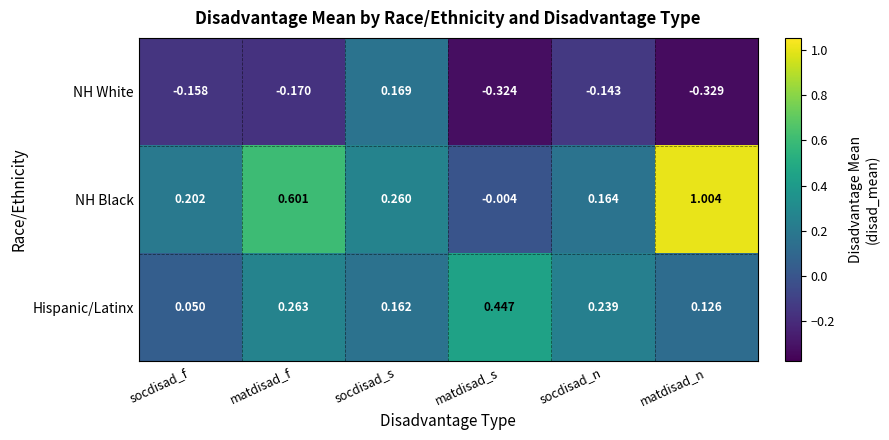

List the series in order of their peak value, lowest first.

NH White, Hispanic/Latinx, NH Black